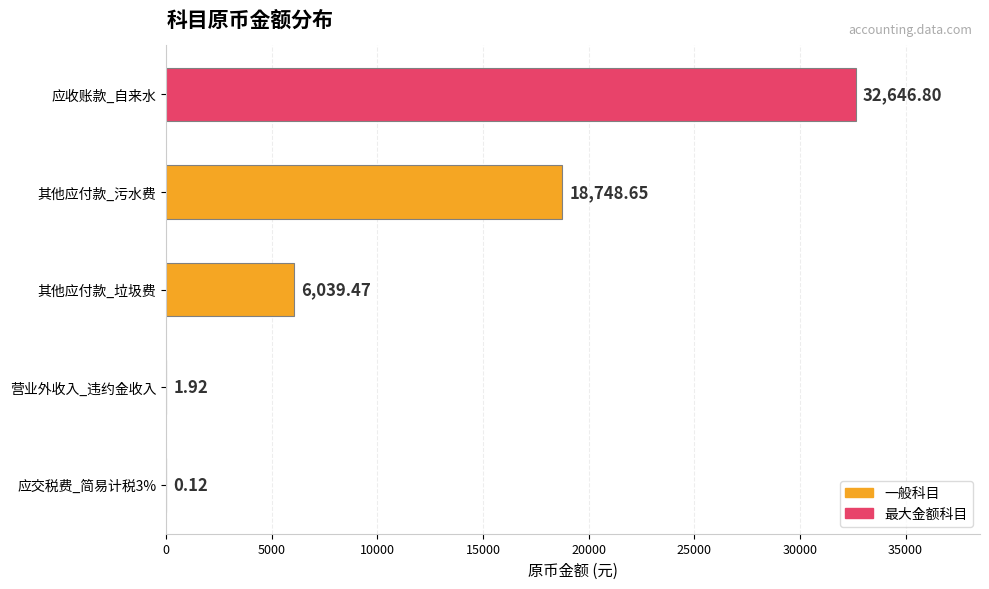

What is the greatest value displayed?

32646.8